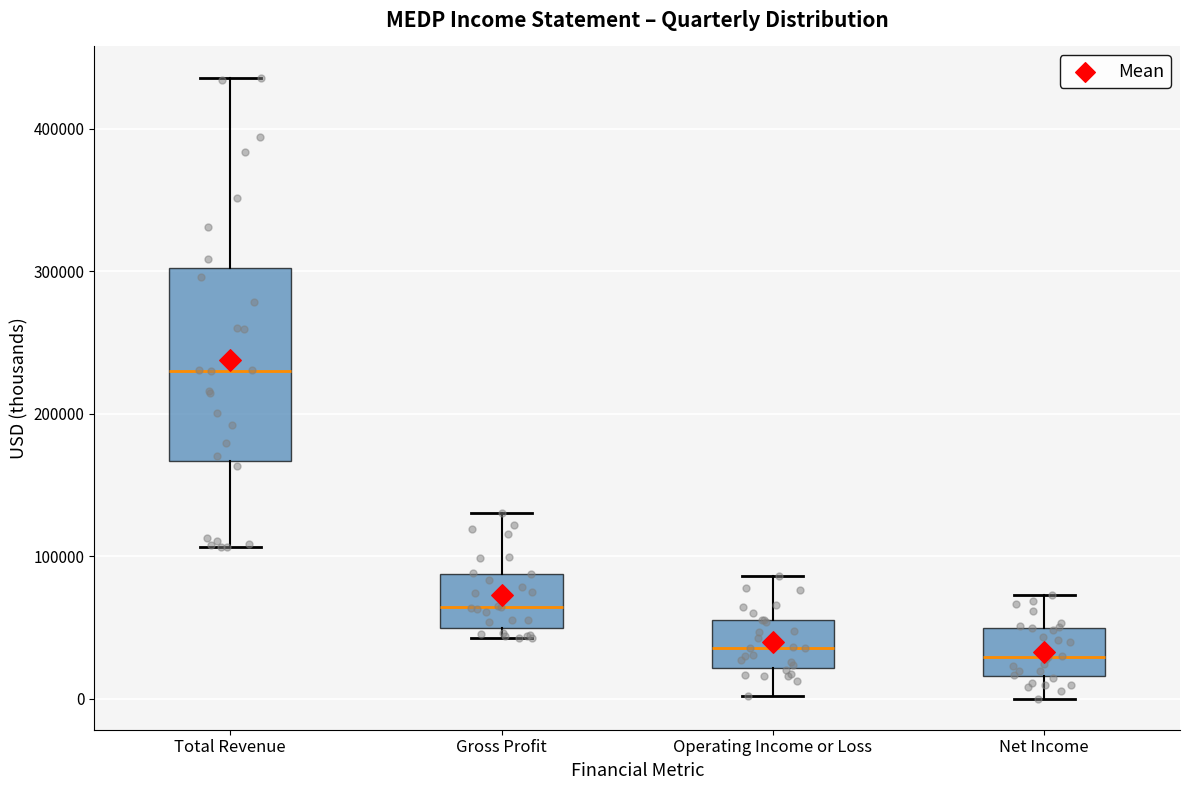

Which box's median line is the highest?

Total Revenue